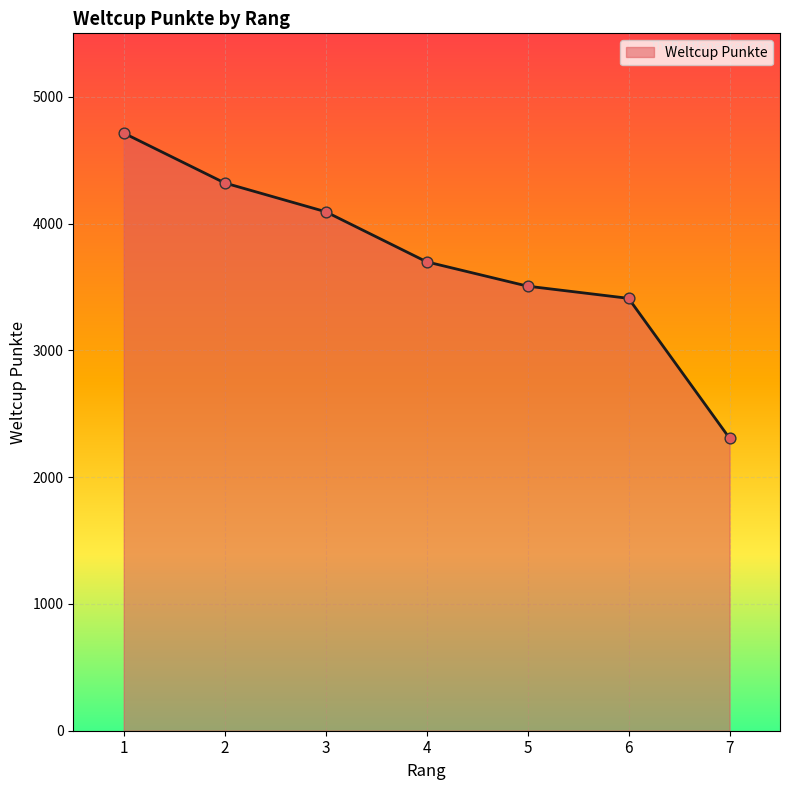

What is the change in value from 3 to 6?

-683